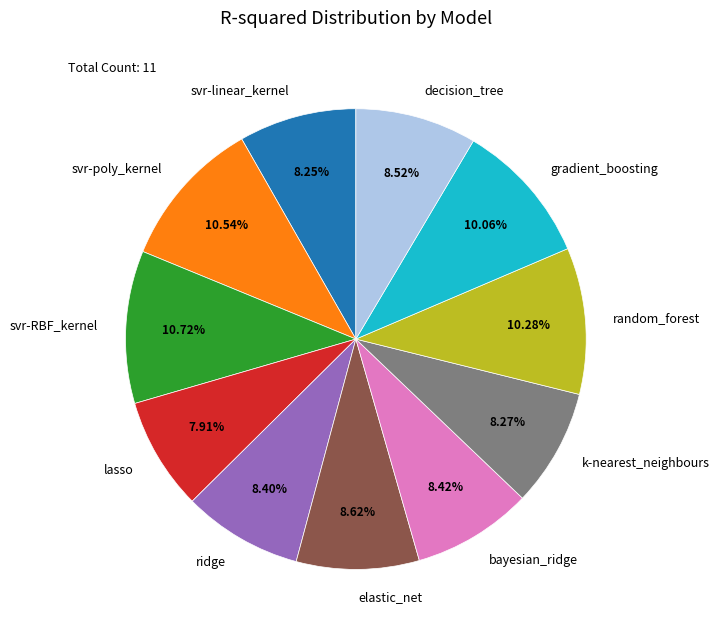

Is lasso the majority of the pie?

No